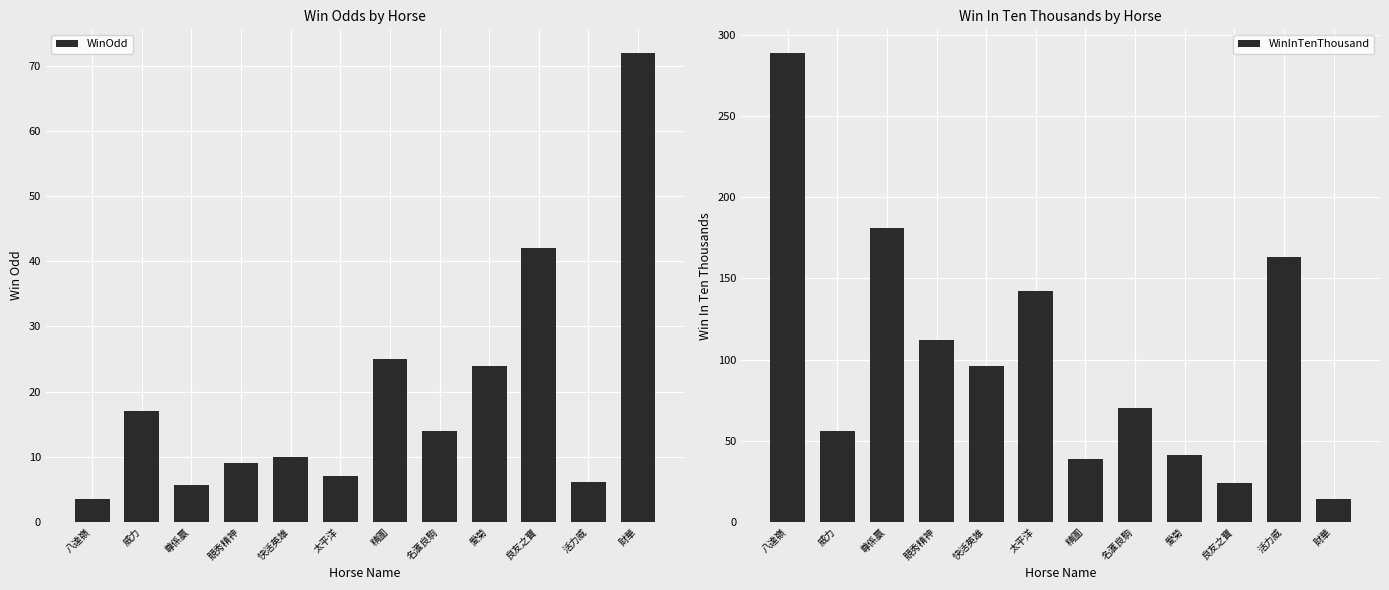

What is the approximate value of WinOdd at 名滙良駒?

14.0